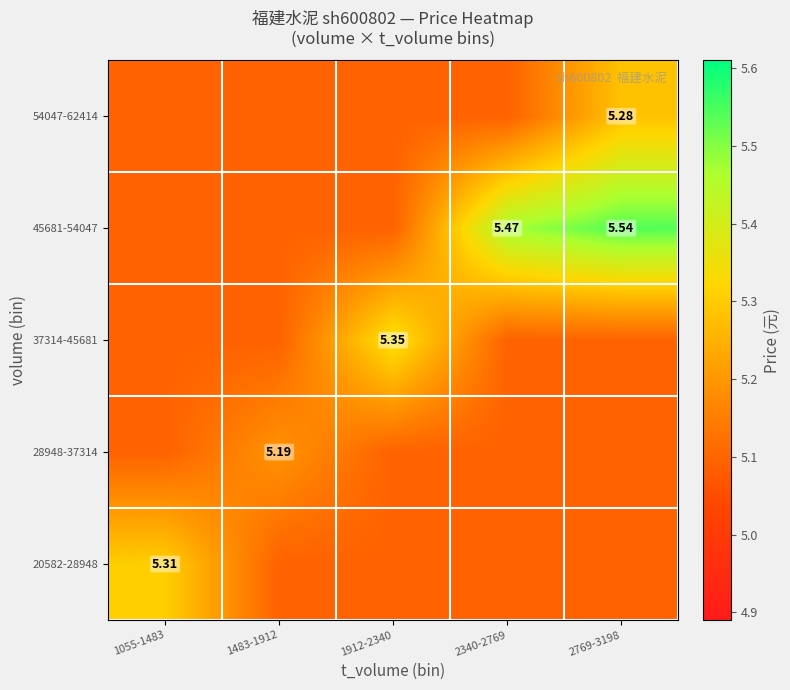

Between 2769-3198 and 2340-2769, which is larger?

2769-3198